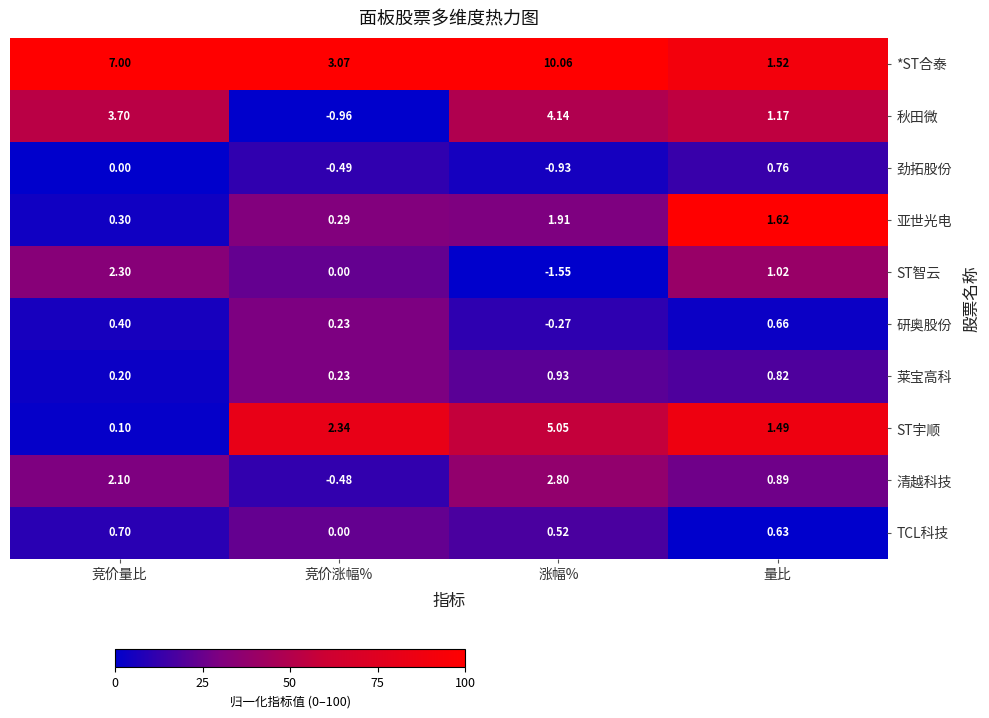

At which label is 清越科技 closest to 1?

量比